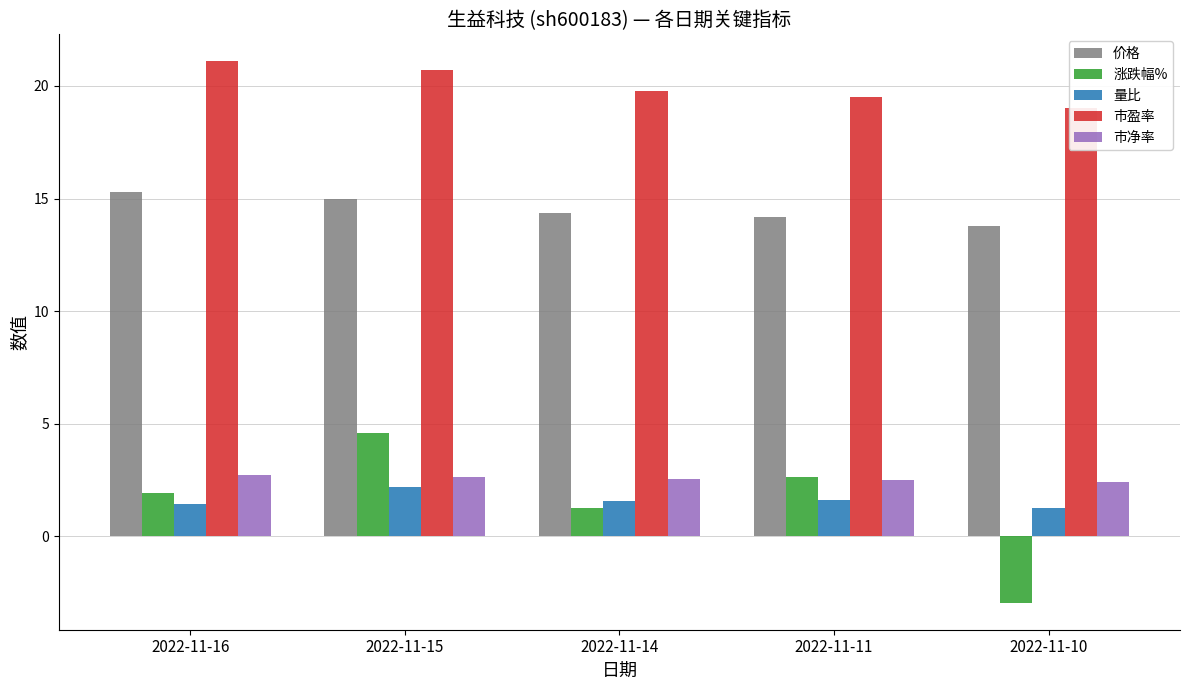

What is the difference between the second highest and minimum values in the 量比 series?

0.3